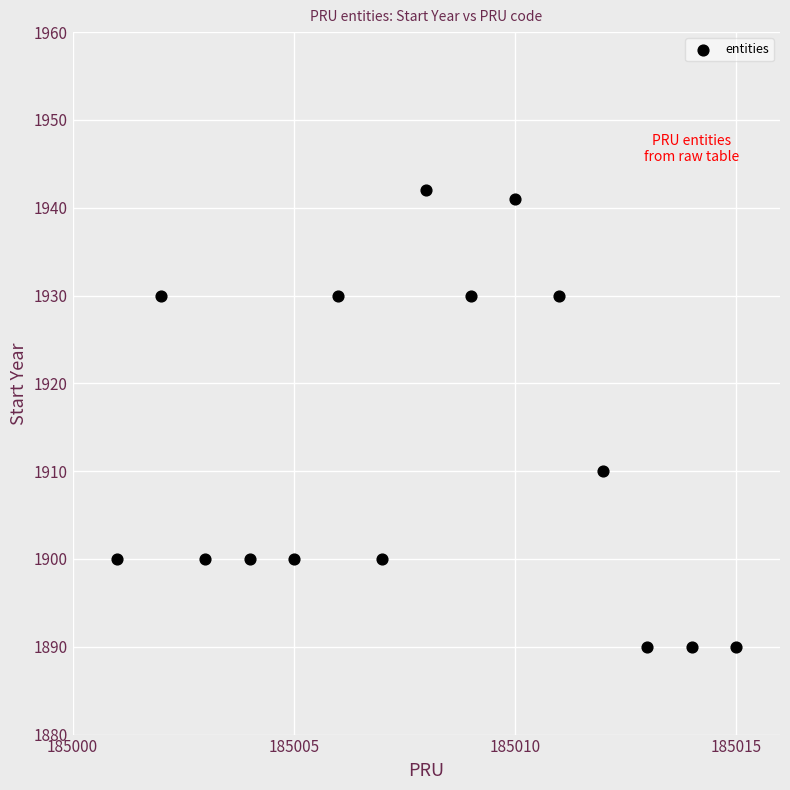

What is the range of Y values (max minus min)?

52